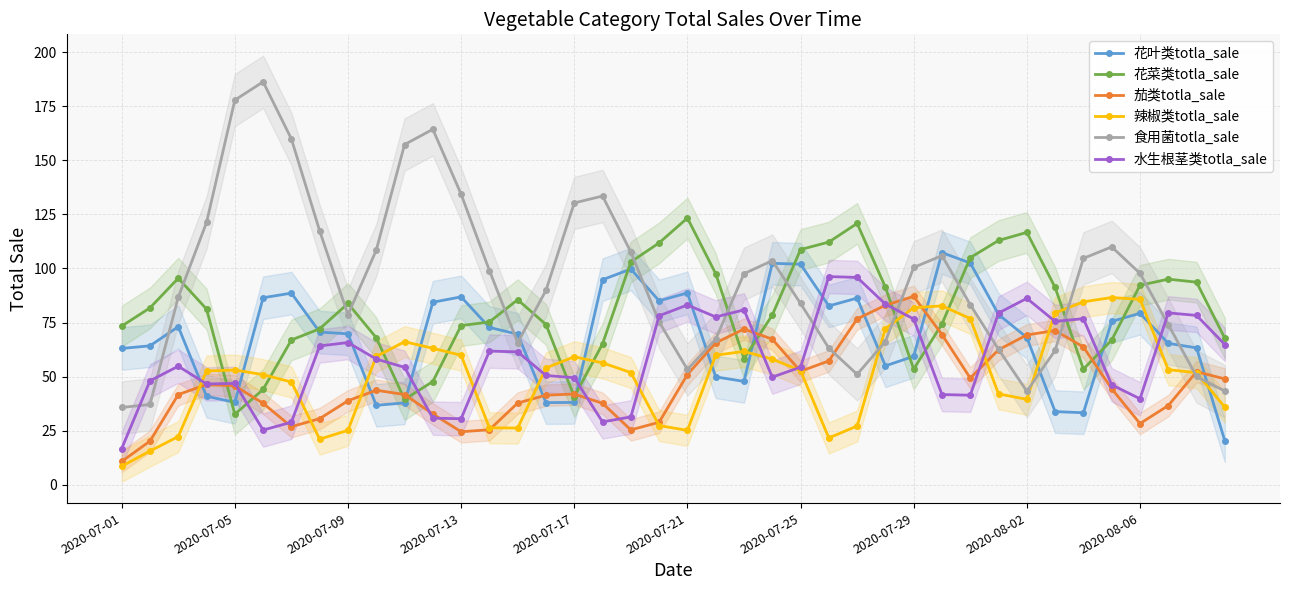

What value does the 茄类totla_sale series have at 2020-08-02?

69.2